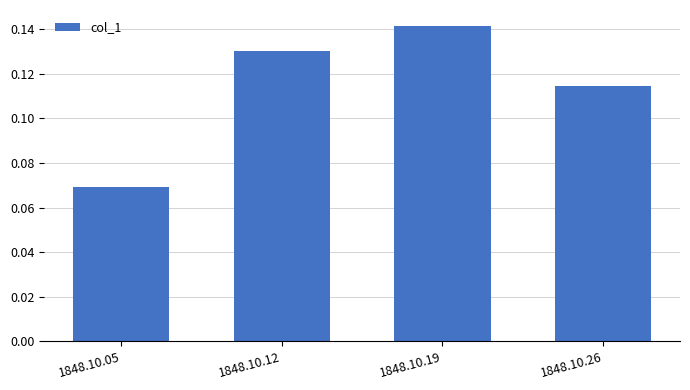

At which label is the value closest to 0?

1848.10.05